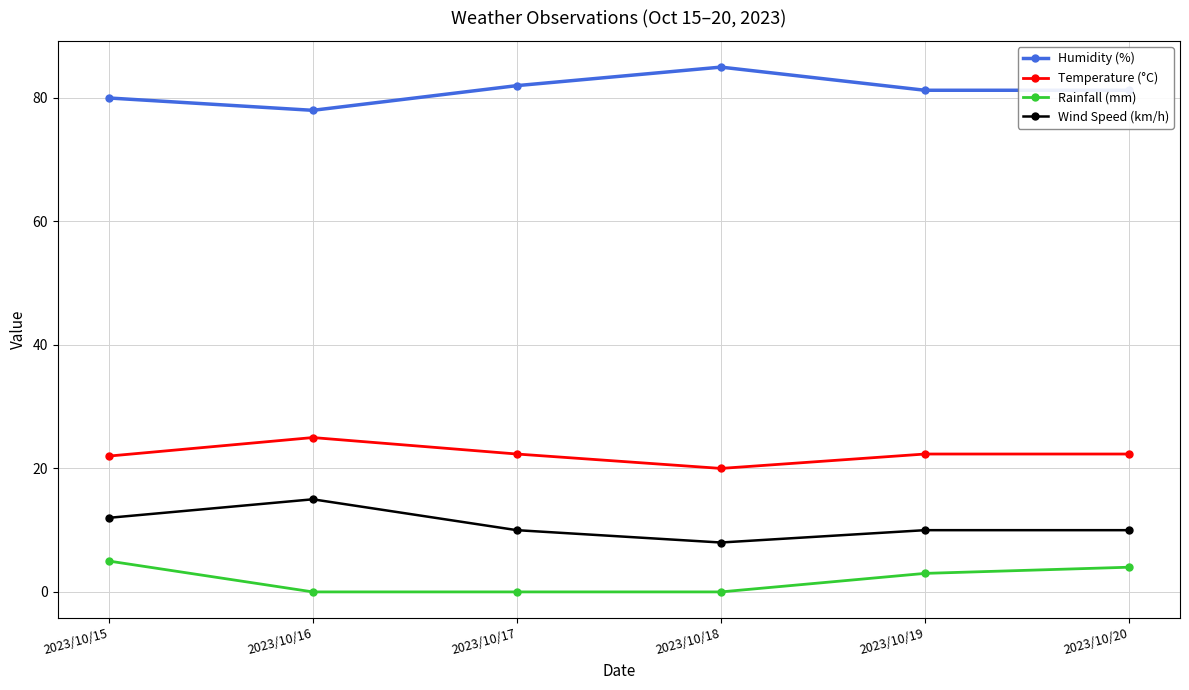

What is the value of the Wind Speed (km/h) point at the 1st from the left?

12.0